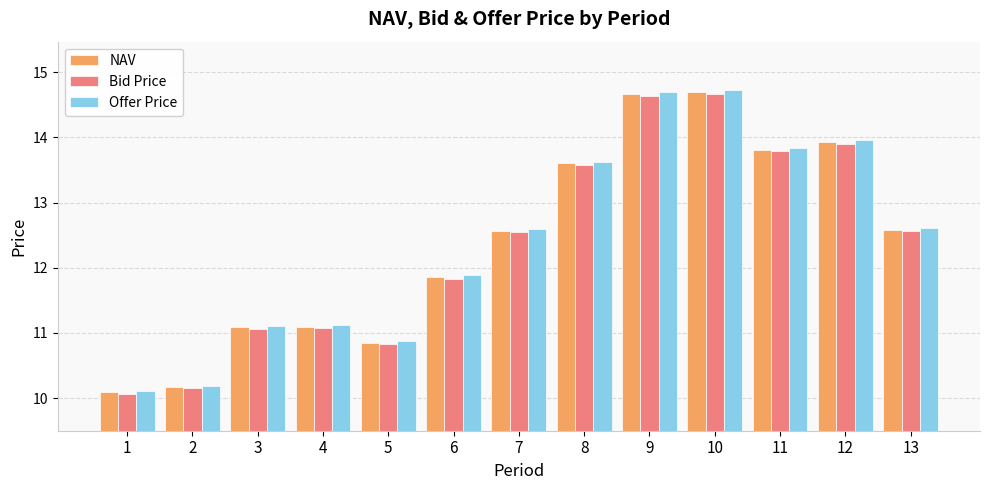

What is the maximum value for Offer Price?

14.7